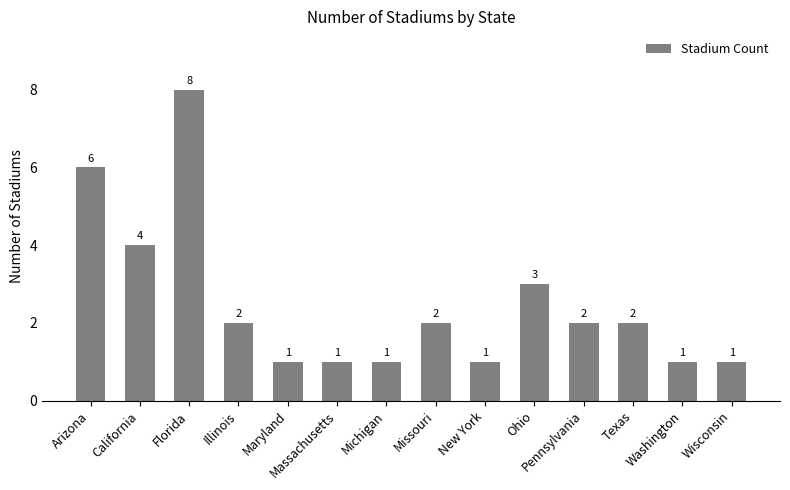

Read the value at Ohio.

3